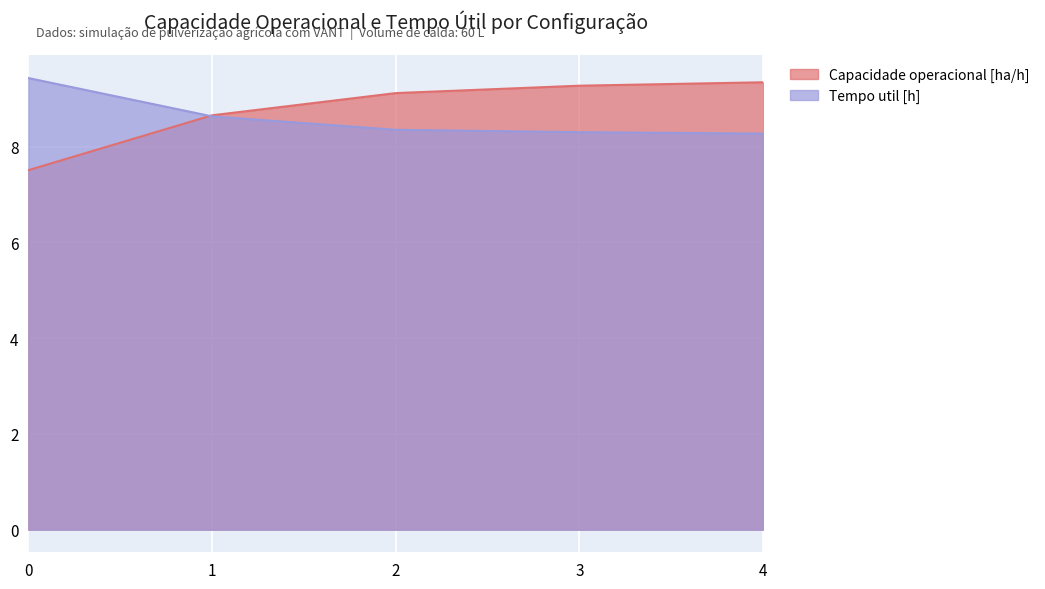

Reading left to right, extract all data points from this chart.

Capacidade operacional [ha/h]: 0=7.5	1=8.7	2=9.1	3=9.3	4=9.3
Tempo util [h]: 0=9.4	1=8.6	2=8.3	3=8.3	4=8.3